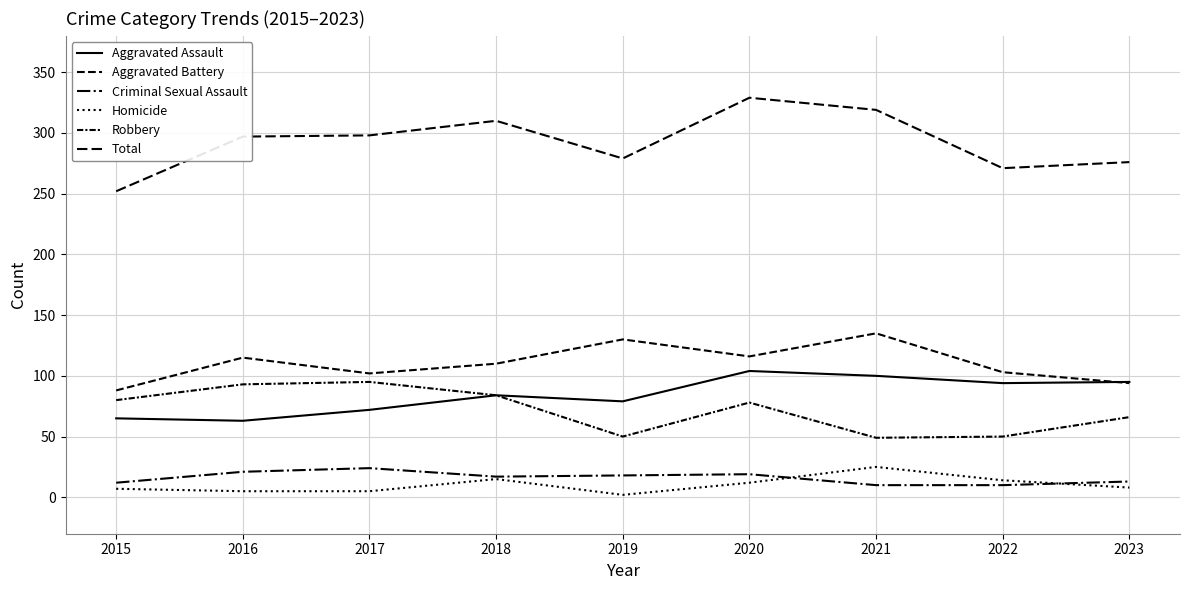

Read the Aggravated Assault value at 2017.

72